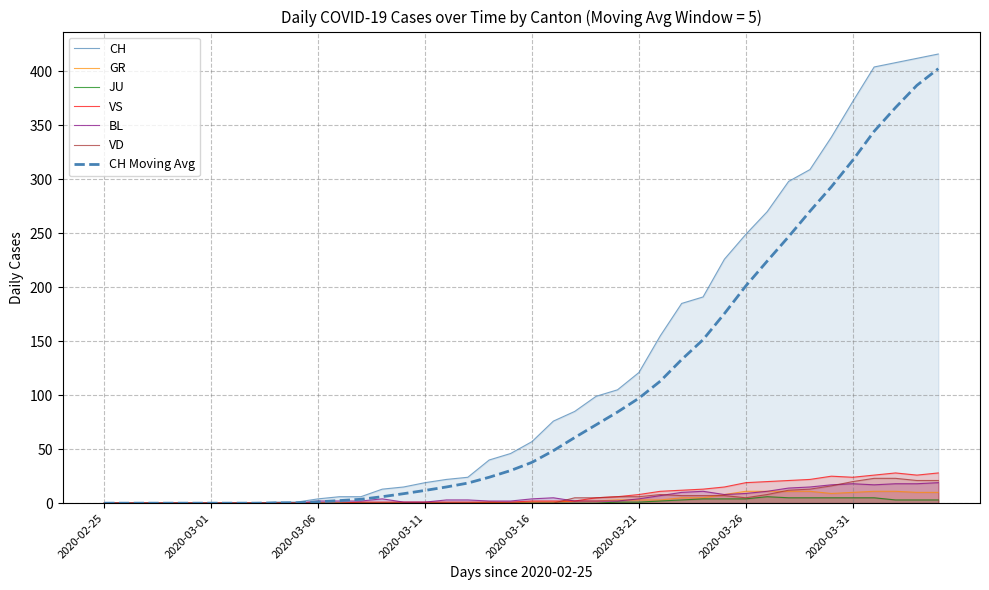

What is the greatest value displayed?

416.0